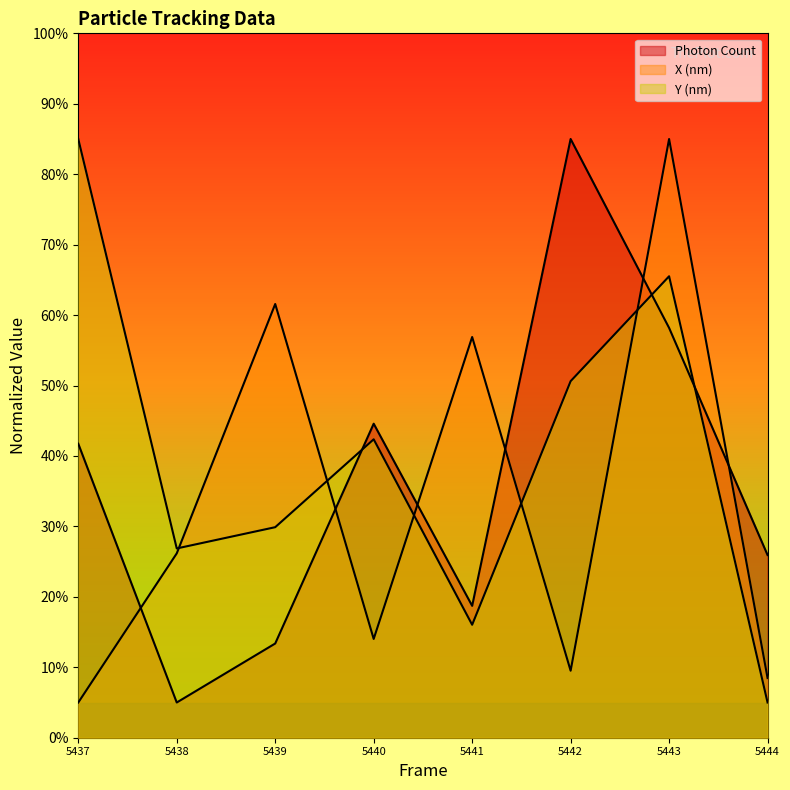

Rank the series by their average value, from lowest to highest.

X (nm), Photon Count, Y (nm)